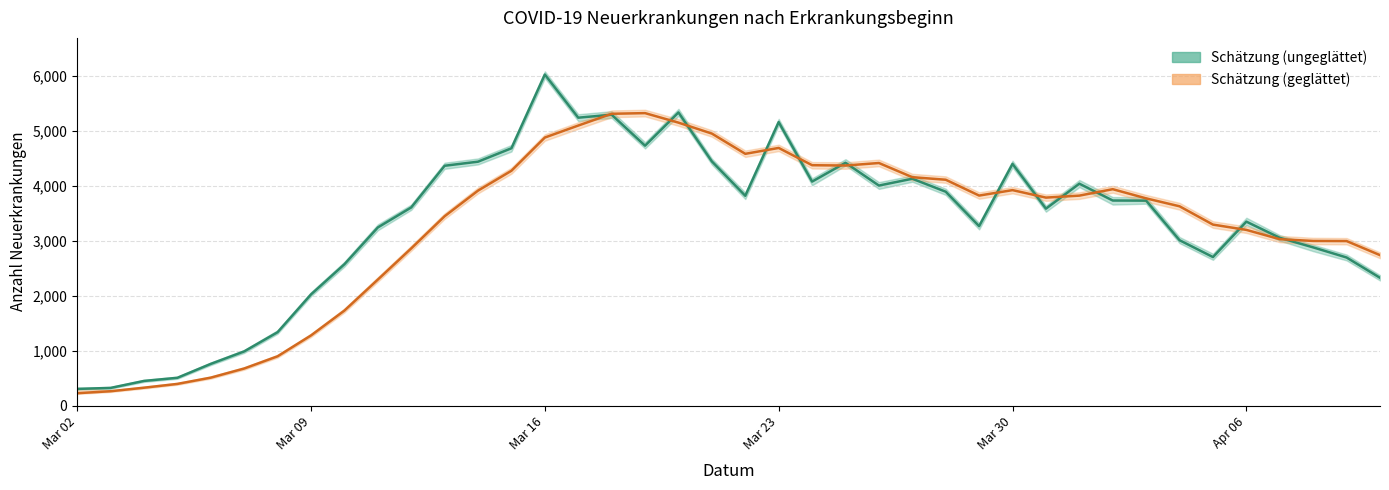

The Schätzer (ungeglättet) series shows 1470 at 27. True or false?

False